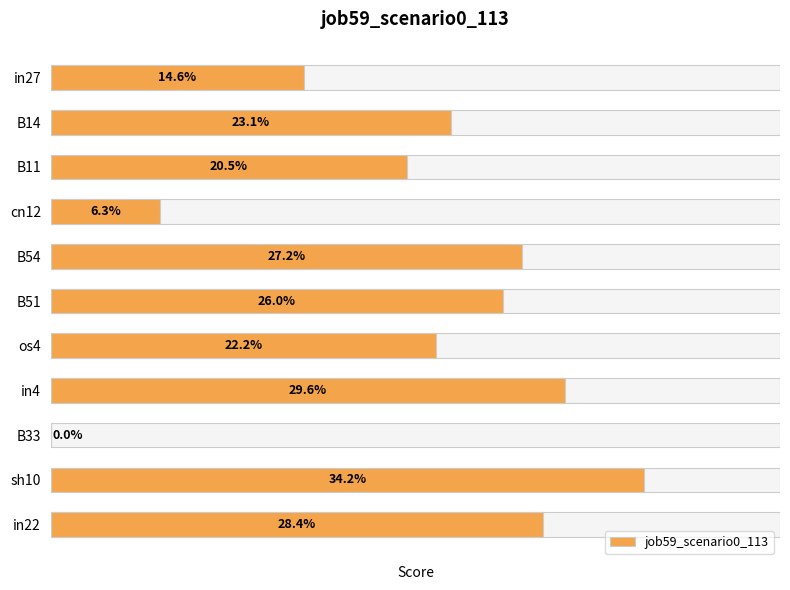

How many categories are shown in the chart?

11